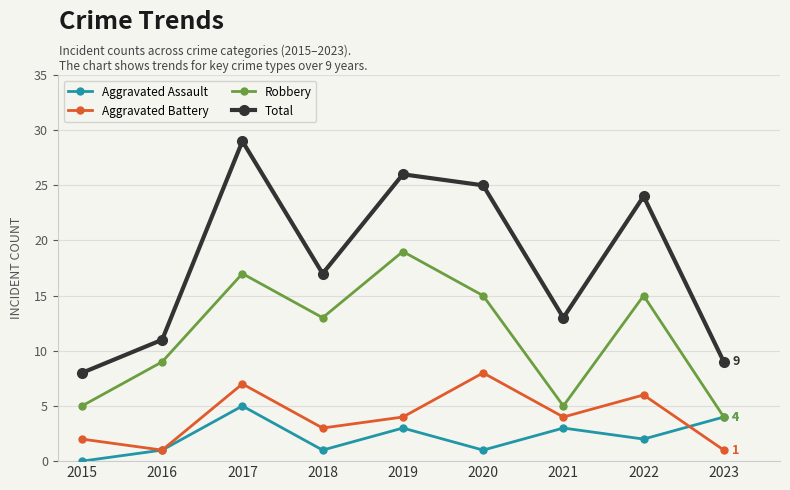

How many interior local peaks does the Aggravated Assault series have?

3